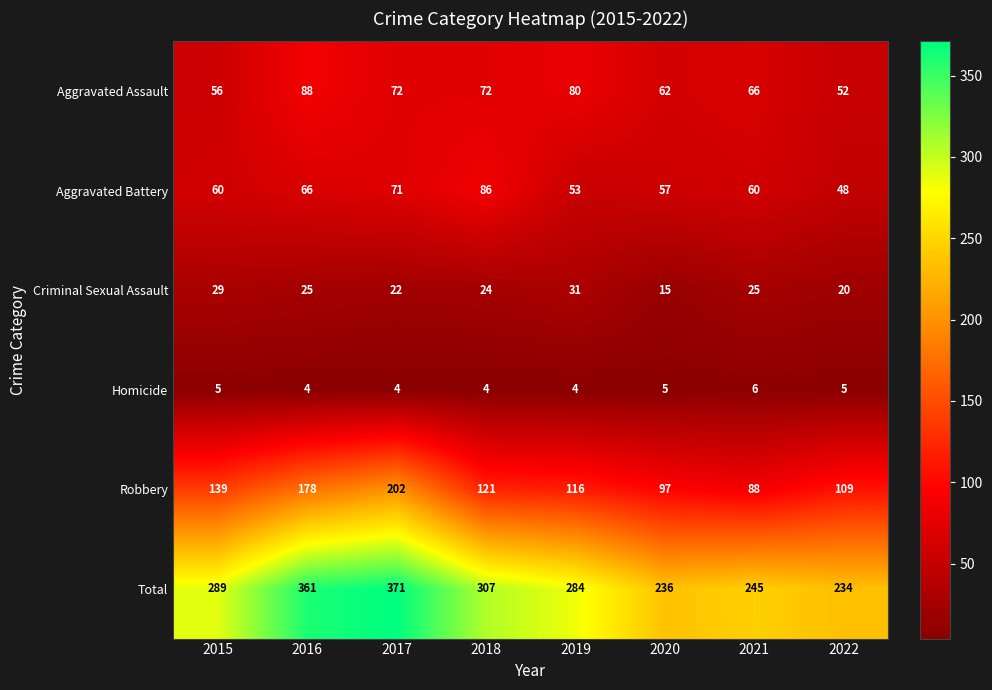

Where does the Criminal Sexual Assault series first go above 25?

2015